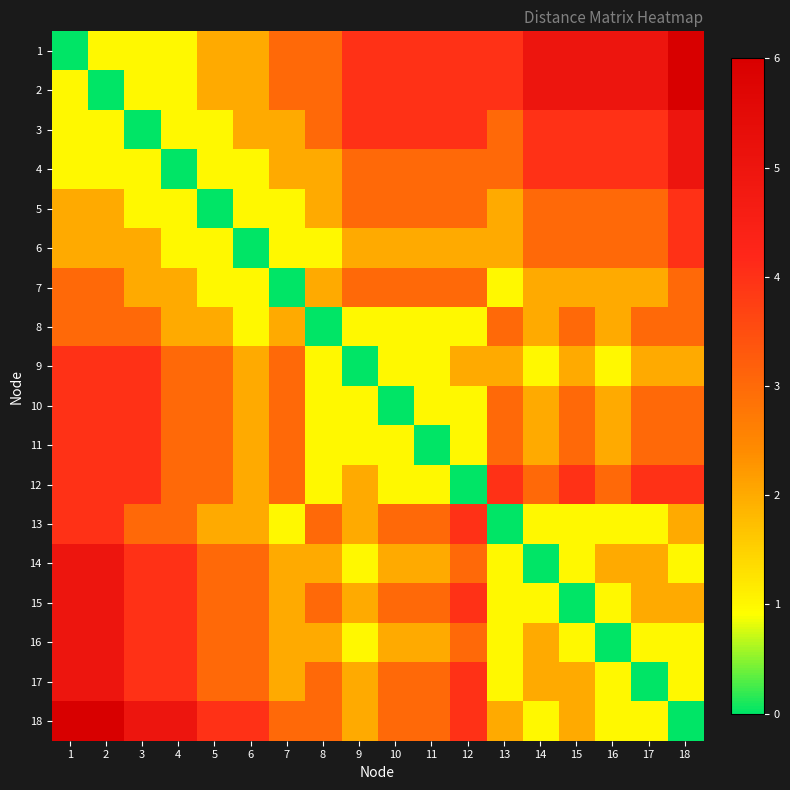

Which series changed the most between 5 and 14?

1